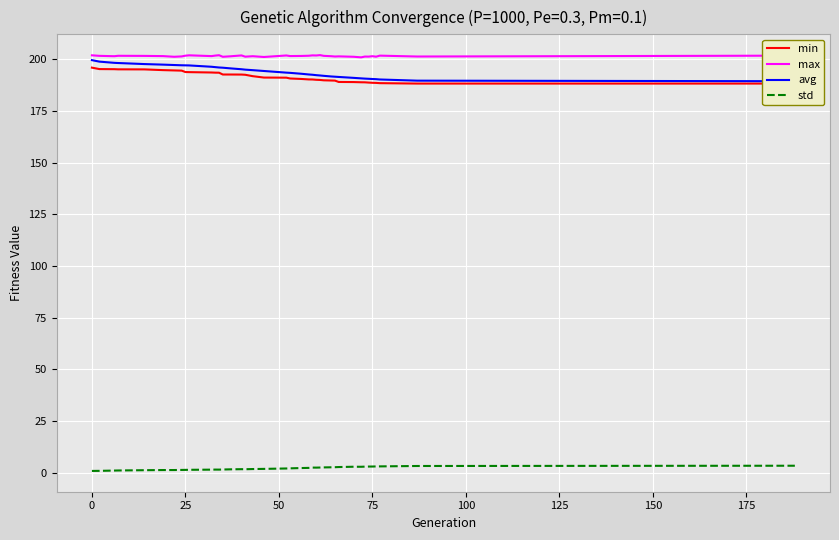

True or false: std and max cross at least once.

False